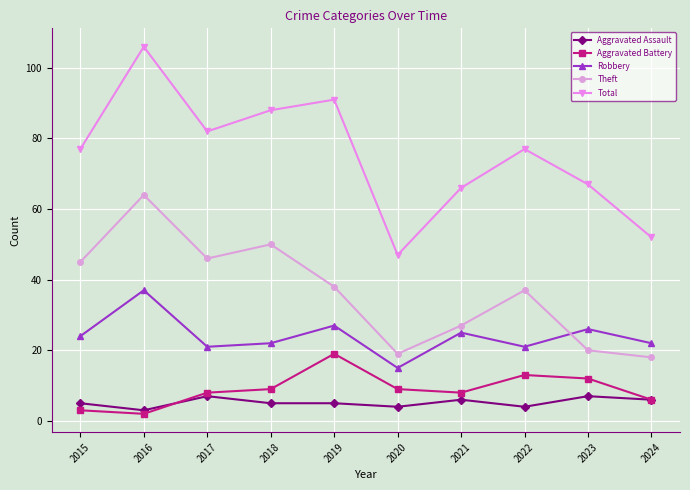

True or false: Aggravated Assault has more than 0 points higher than both neighbors.

True